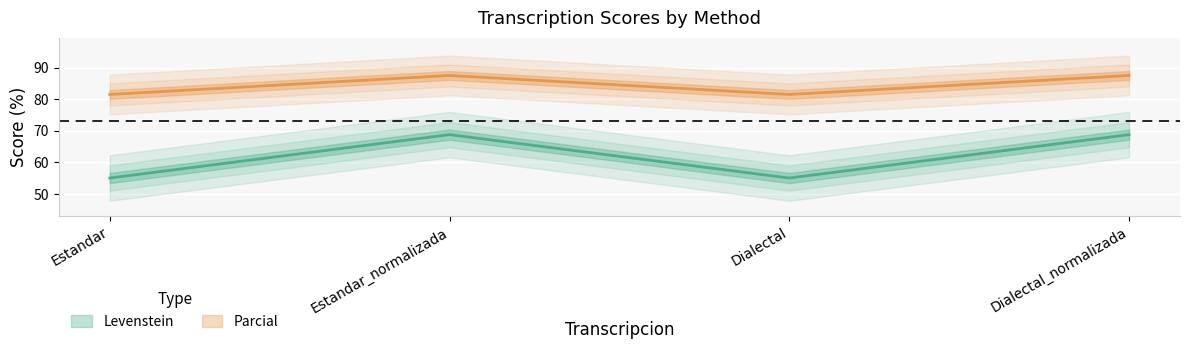

What is the sum of all Levenstein values?

247.5